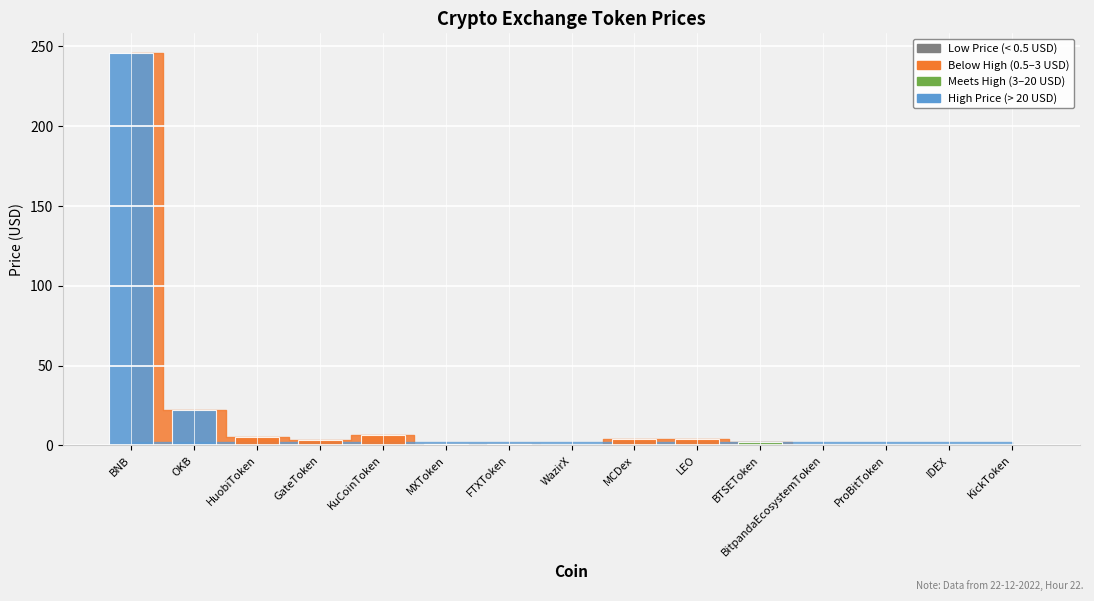

Rank the categories by value from lowest to highest.

KickToken, IDEX, ProBitToken, WazirX, BitpandaEcosystemToken, MXToken, FTXToken, BTSEToken, GateToken, LEO, MCDex, HuobiToken, KuCoinToken, OKB, BNB